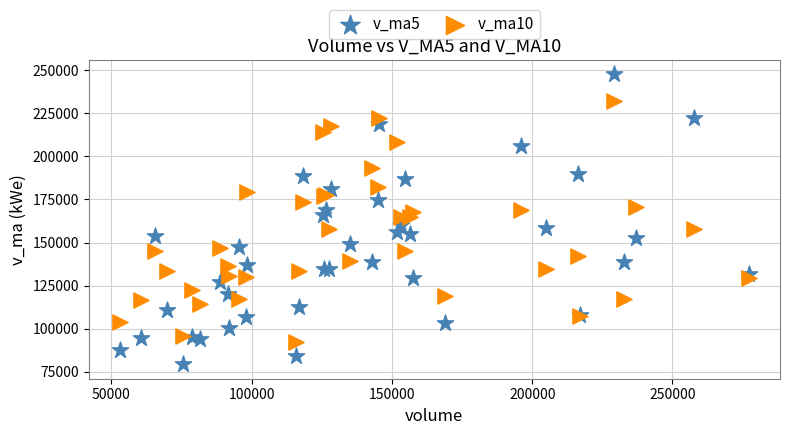

Which series reaches the maximum Y coordinate?

v_ma5